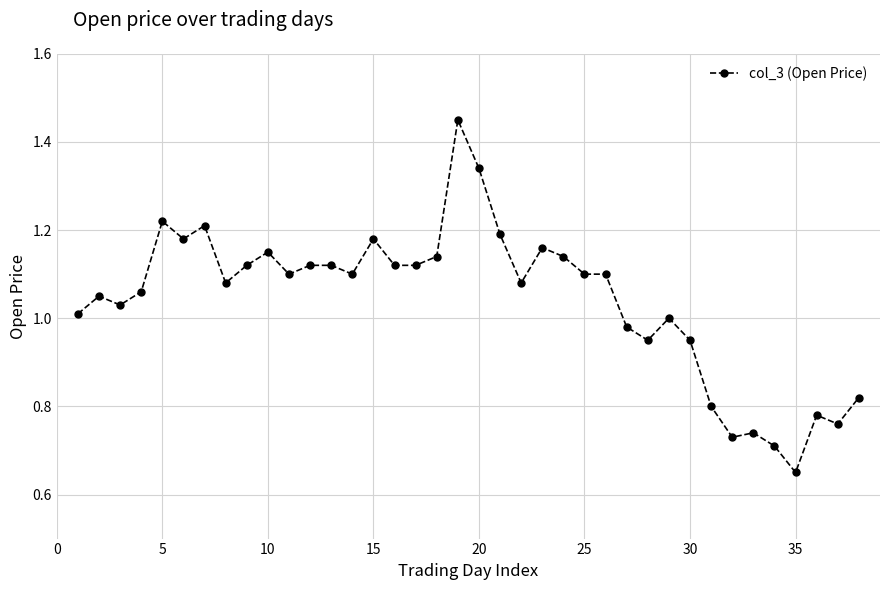

True or false: the data has more than 2 interior local peaks.

True